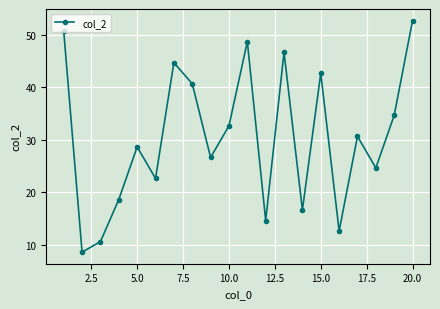

What is the minimum value shown in the chart?

8.7